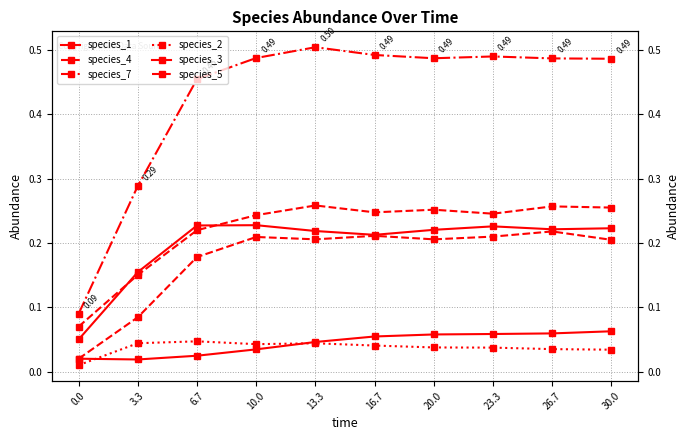

What is the value of the species_5 point at the 4th from the left?

0.2